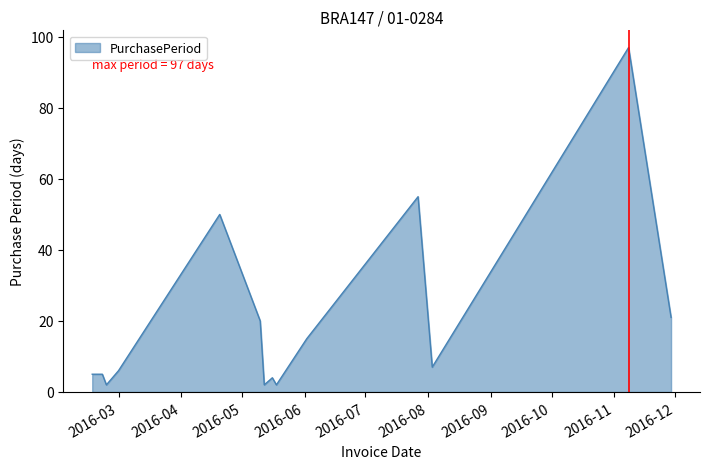

What is the greatest value displayed?

97